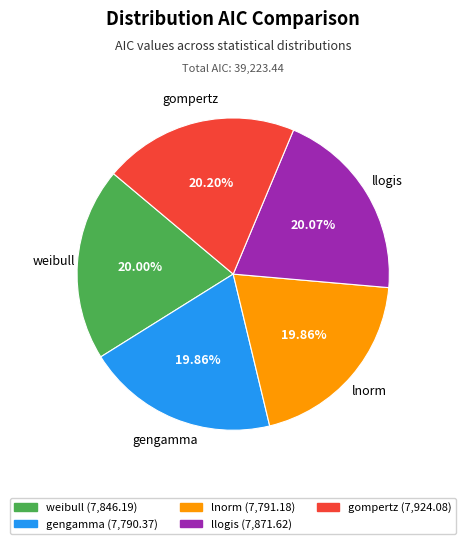

How many slices are in this pie chart?

5